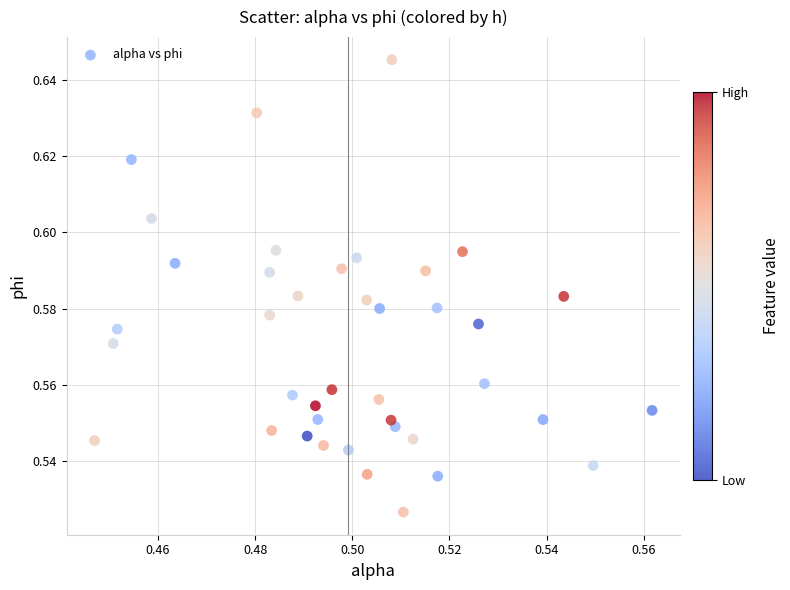

Count the number of points in this scatter plot.

40